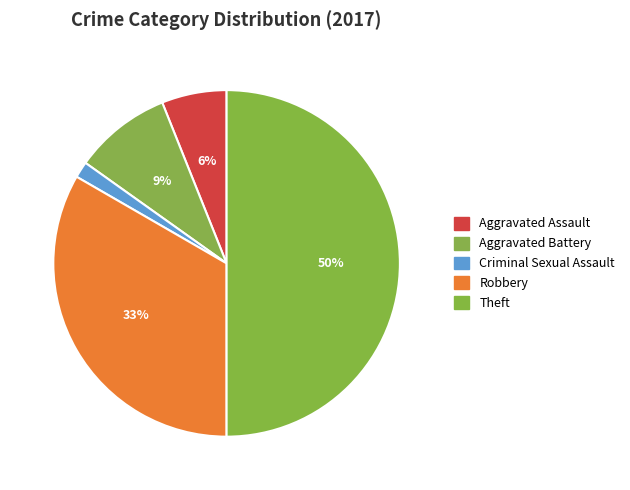

Is there any slice that represents more than half of the pie?

No